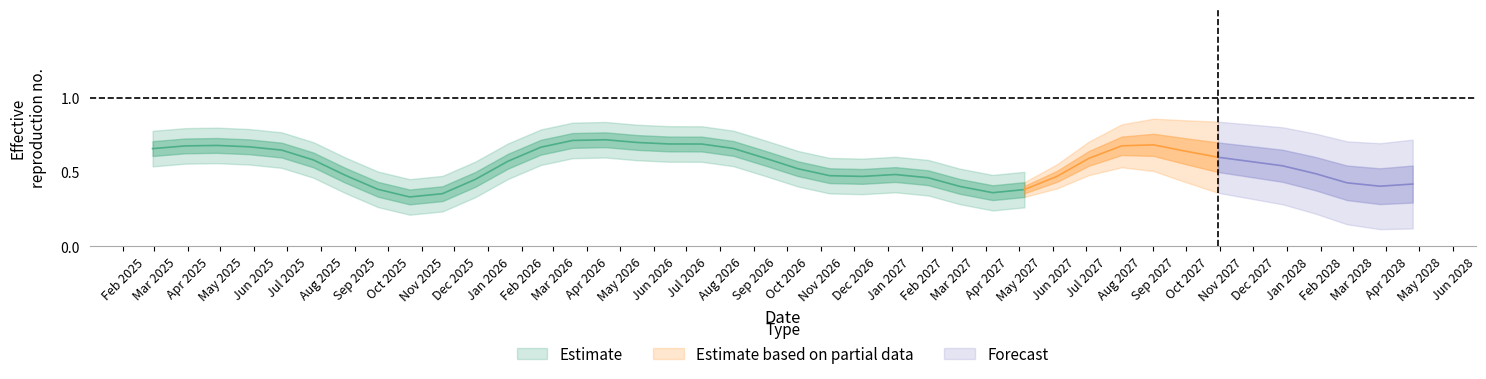

Is it true that the value at 2028-01-27 is 1.2?

False